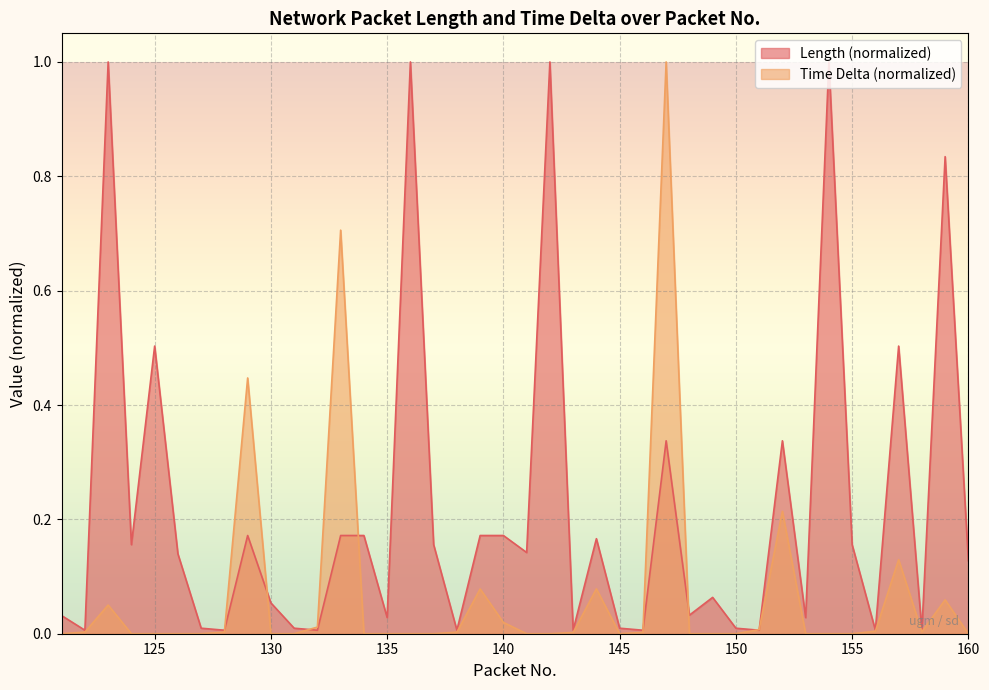

What is the greatest value displayed?

1.0